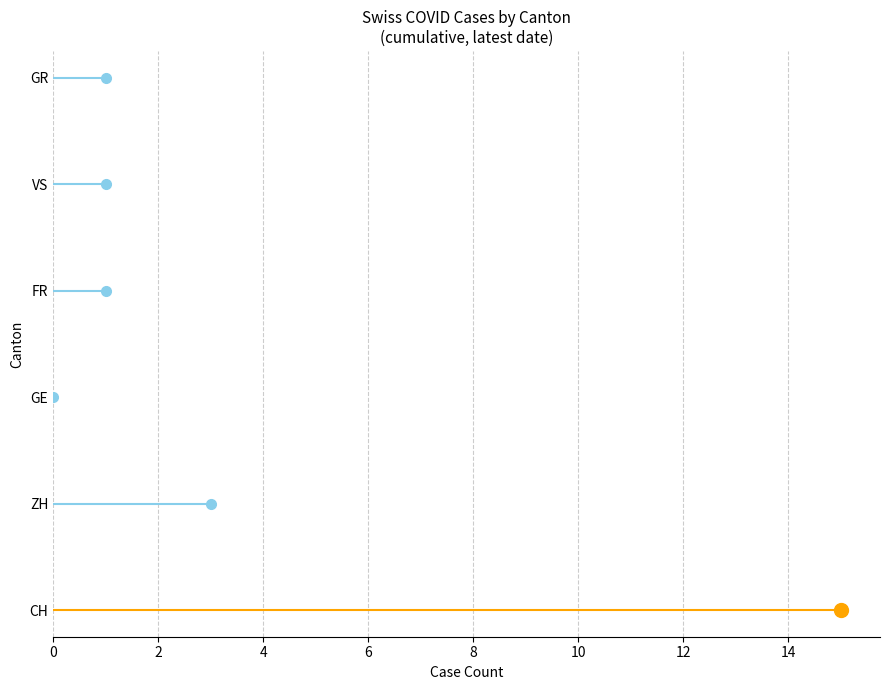

Which series reaches the maximum Y coordinate?

GR